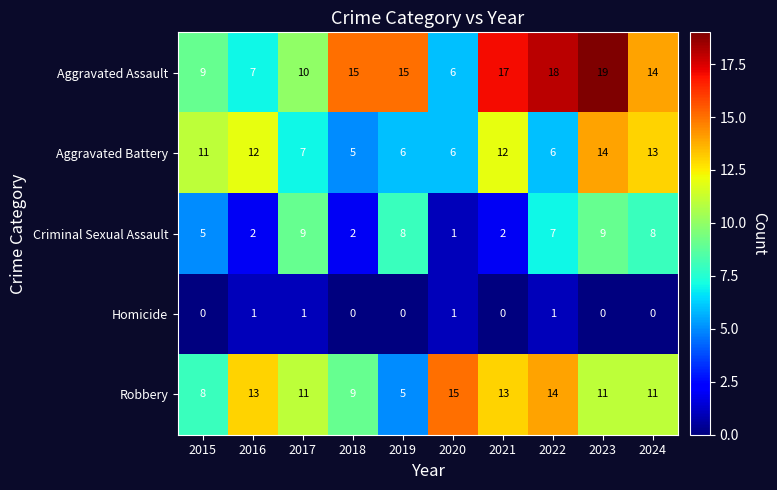

What is the difference between the second highest and second lowest values in the Robbery series?

6